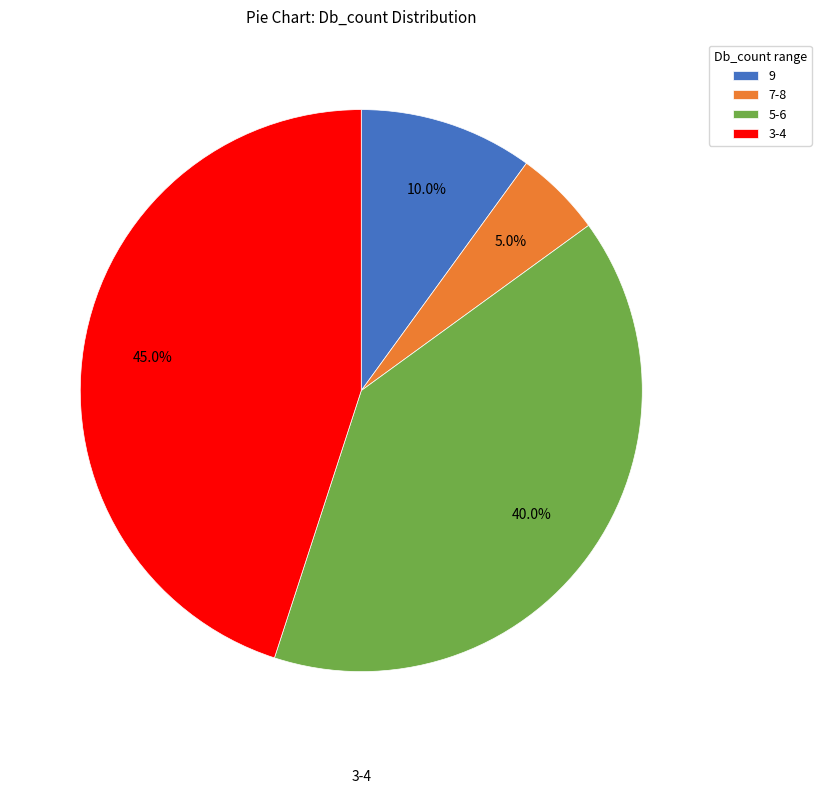

Is there a majority slice in this chart?

No